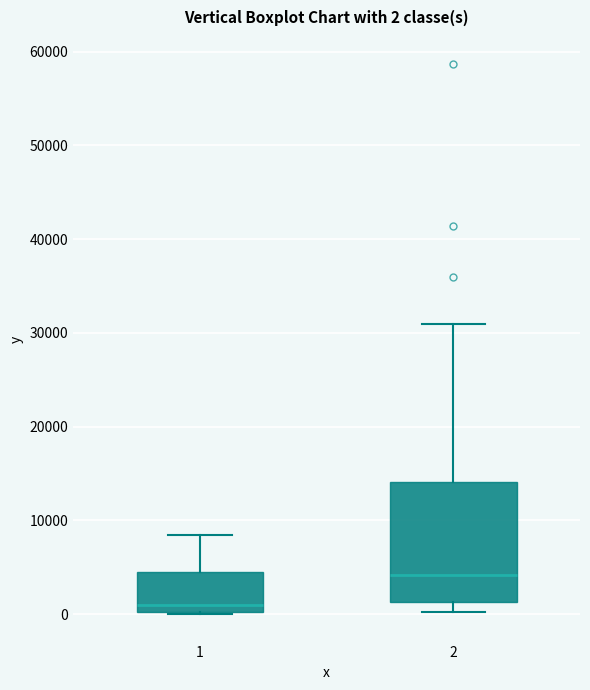

Which box has the highest median line?

2